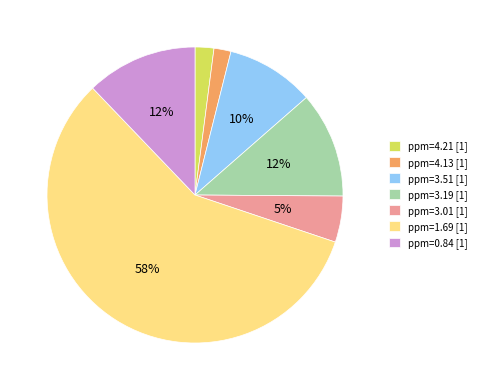

Is ppm=4.13 the majority of the pie?

No